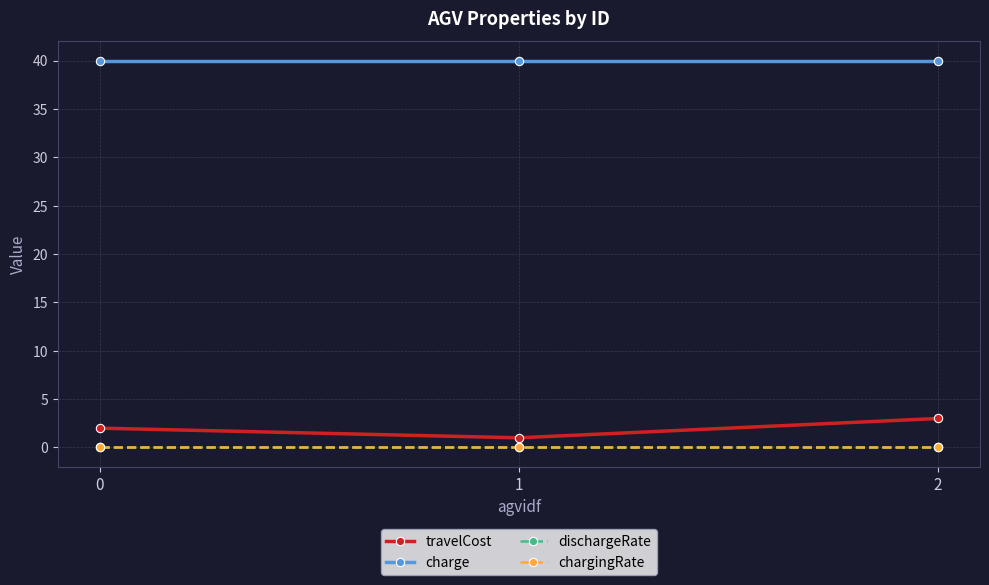

What is the average value of the charge series?

40.0